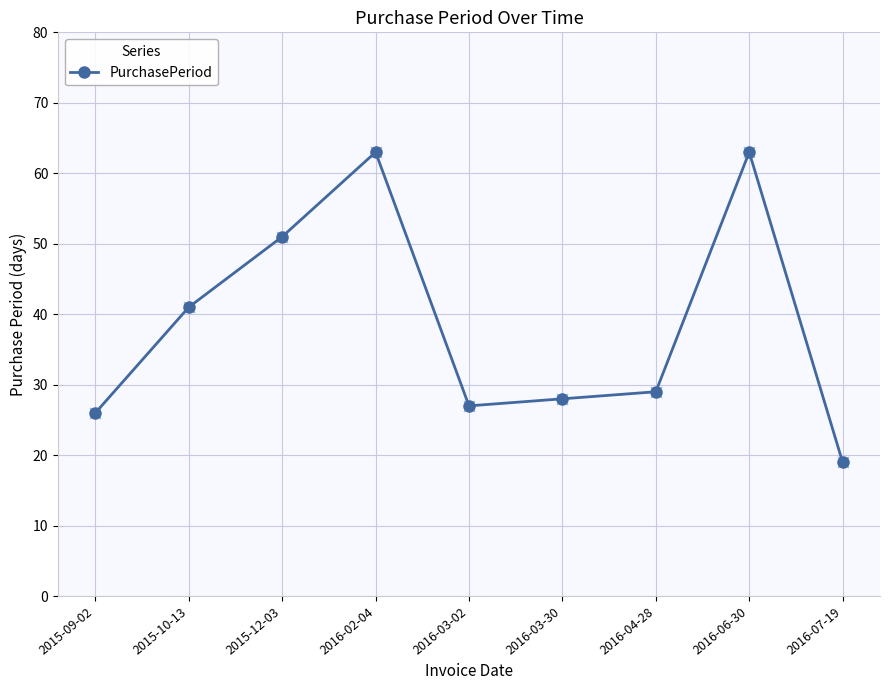

What is the ratio of the value at 2016-02-04 to the value at 2016-03-30?

2.2